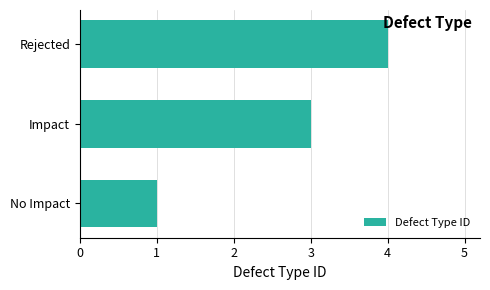

The chart shows a value of 2 at No Impact. True or false?

False